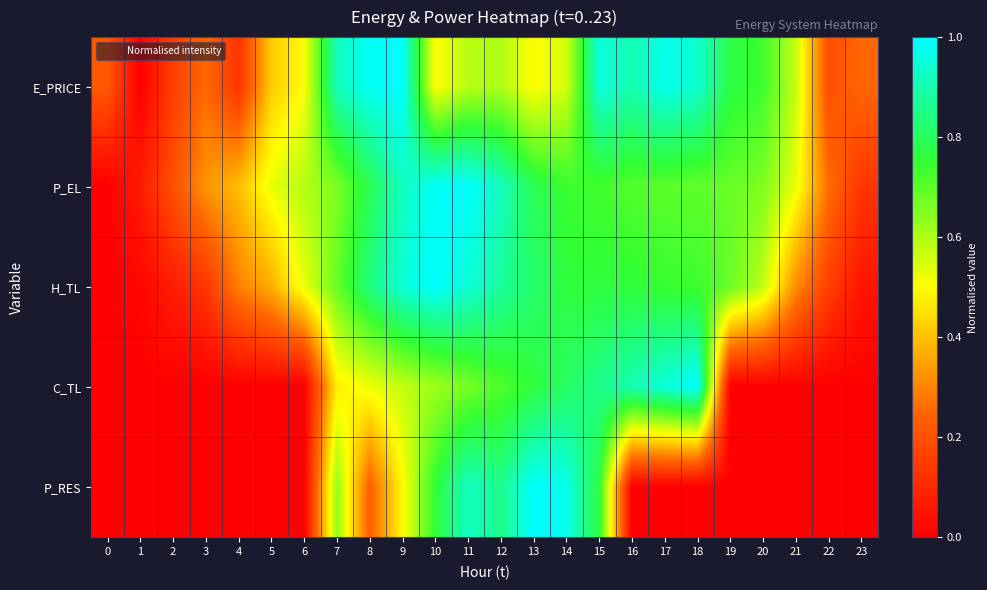

What is the total value across all series at 16?

3.3